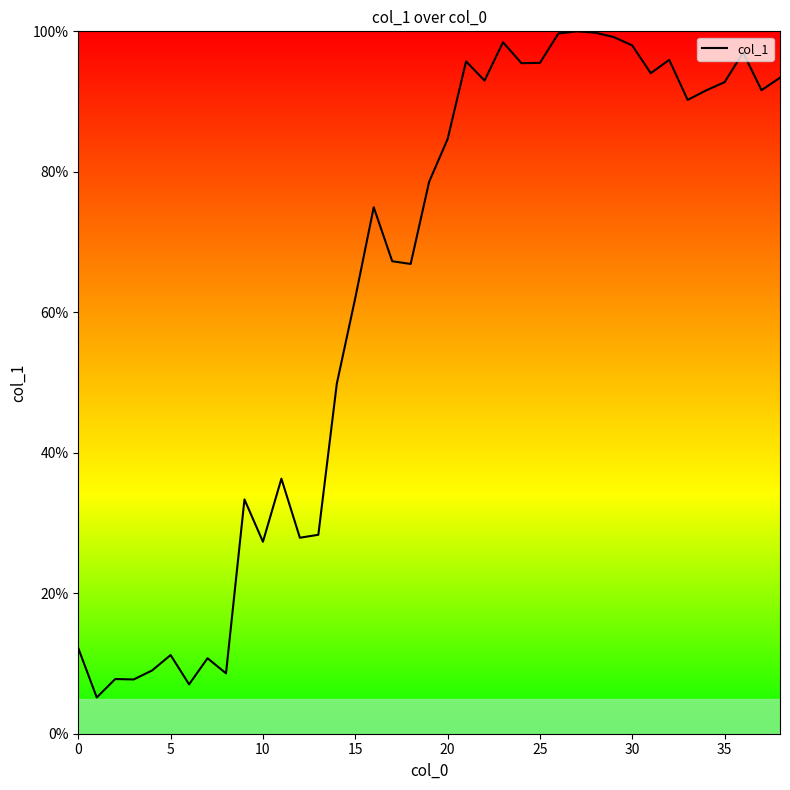

What is the maximum value shown in the chart?

100.0